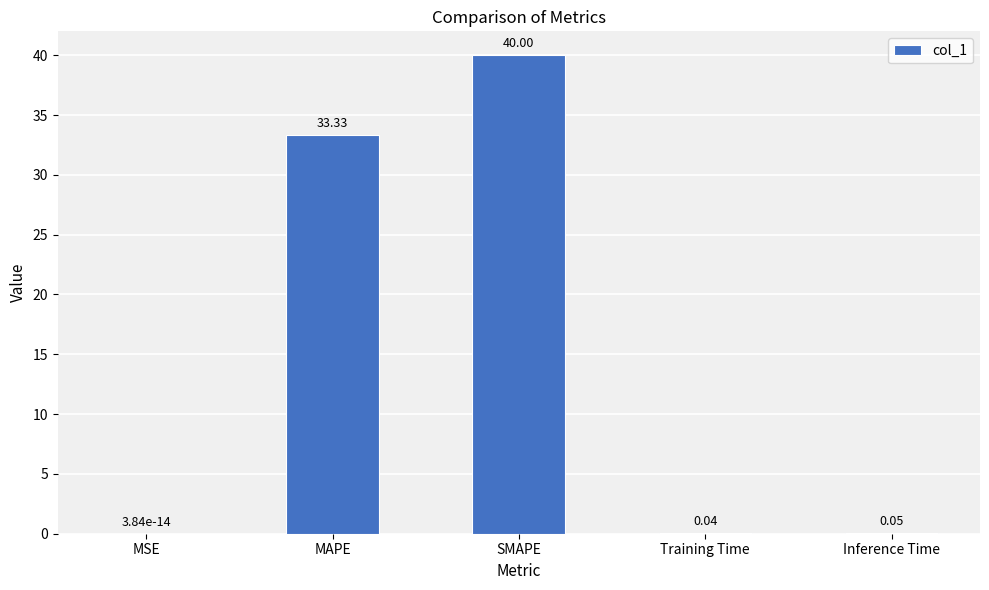

Is it true that the value at SMAPE is 62.6?

False